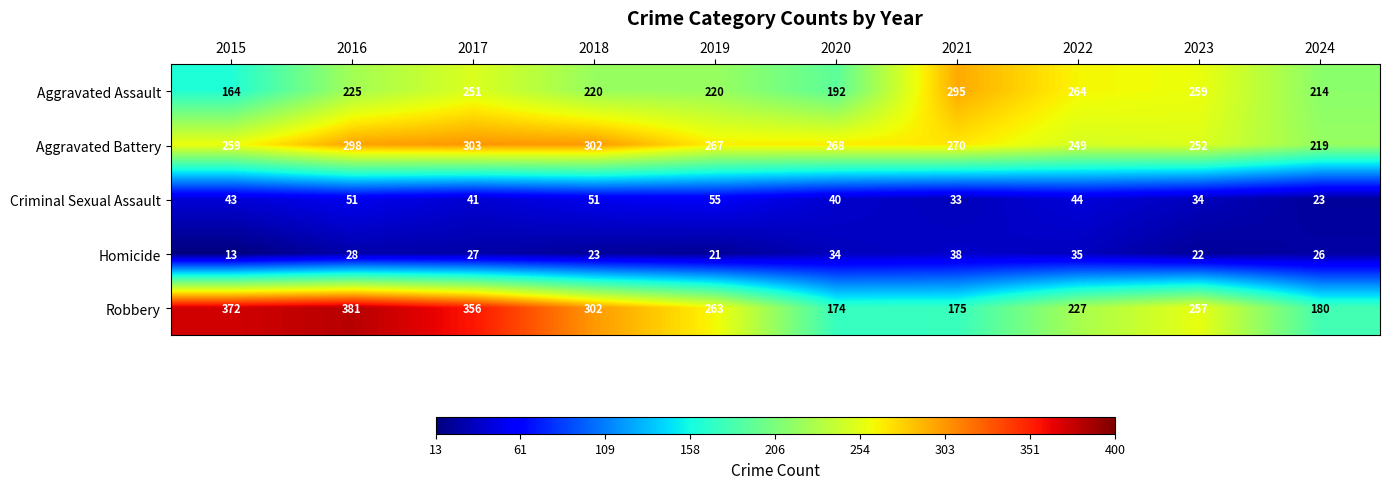

How many values in the Aggravated Battery series are below 268?

5